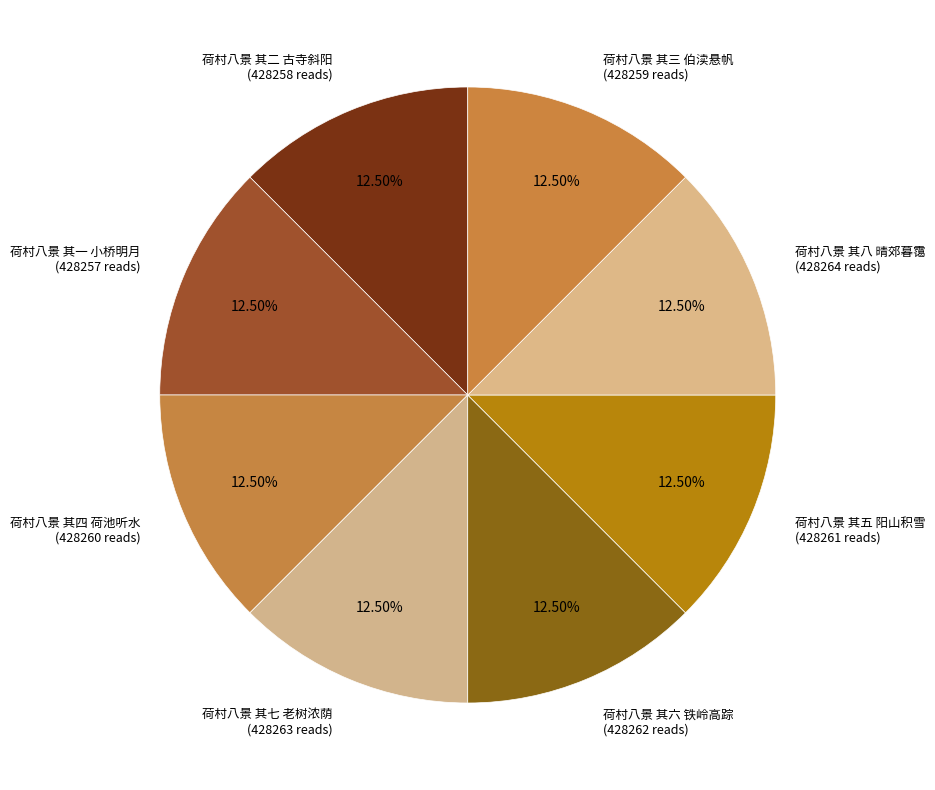

Count the number of slices in the pie.

8